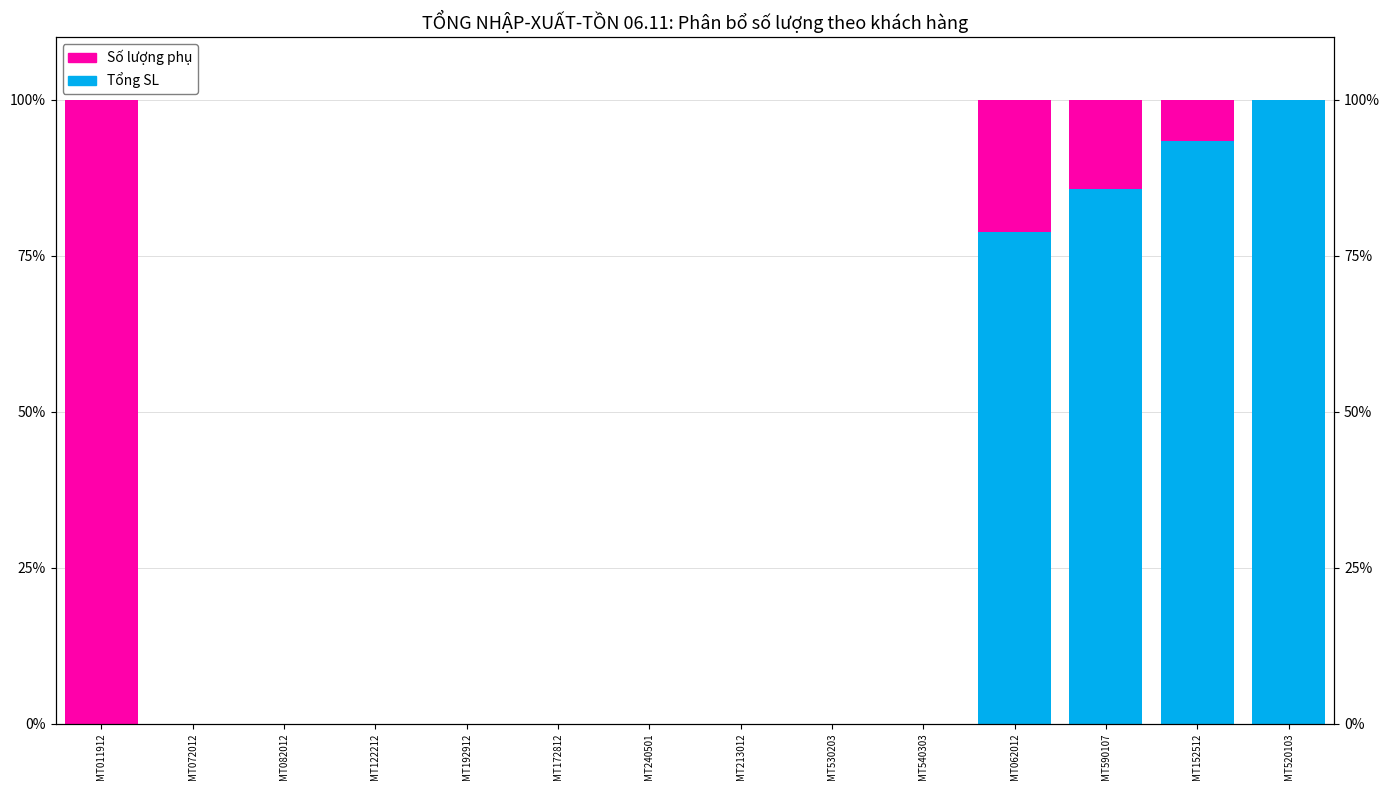

Reading left to right, what are all the values shown in this chart?

Tổng SL: MT011912=0.0	MT072012=0.0	MT082012=0.0	MT122212=0.0	MT192912=0.0	MT172812=0.0	MT240501=0.0	MT213012=0.0	MT530203=0.0	MT540303=0.0	MT062012=78.8	MT590107=85.7	MT152512=93.3	MT520103=100.0
Số lượng phụ: MT011912=100.0	MT072012=0.0	MT082012=0.0	MT122212=0.0	MT192912=0.0	MT172812=0.0	MT240501=0.0	MT213012=0.0	MT530203=0.0	MT540303=0.0	MT062012=21.2	MT590107=14.3	MT152512=6.7	MT520103=0.0